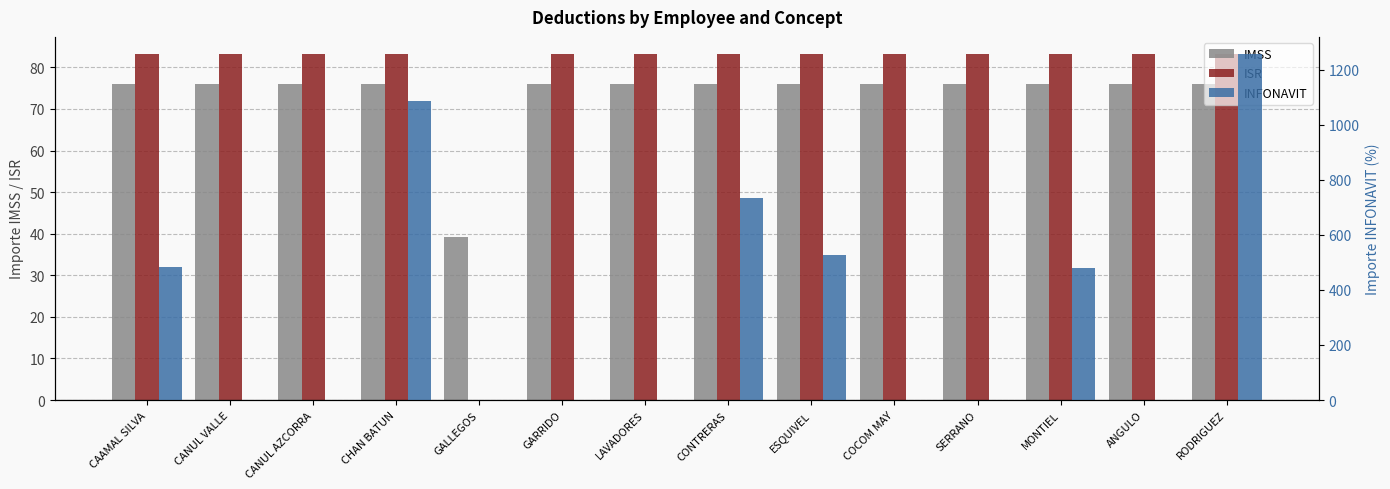

Reading right to left, what are all the values shown in this chart?

IMSS: 75.9	75.9	75.9	75.9	75.9	75.9	75.9	75.9	75.9	39.3	75.9	75.9	75.9	75.9
ISR: 83.2	83.2	83.2	83.2	83.2	83.2	83.2	83.2	83.2	0.0	83.2	83.2	83.2	83.2
INFONAVIT: 1255.8	0.0	480.0	0.0	0.0	526.2	732.3	0.0	0.0	0.0	1085.3	0.0	0.0	484.0